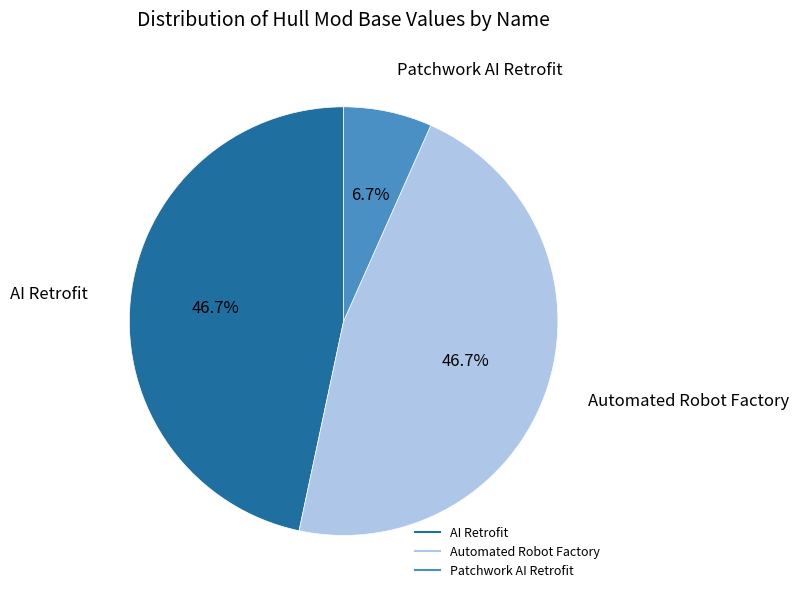

Which slice is the smallest?

Patchwork AI Retrofit